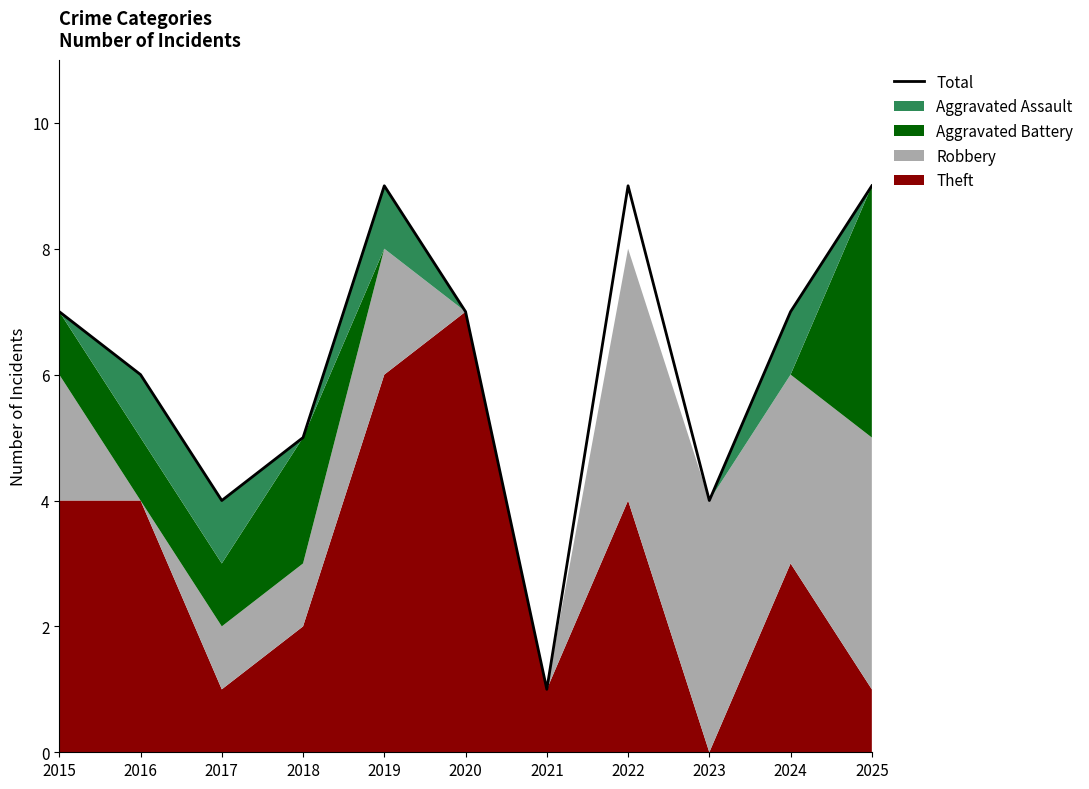

The value at 2018 is 5. True or false?

True